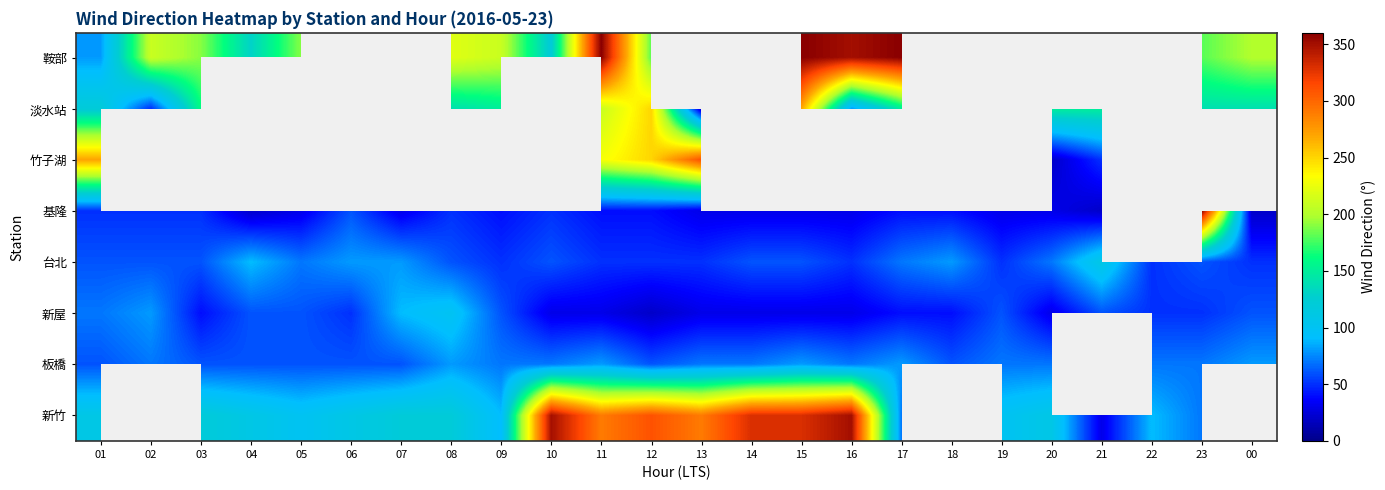

How many data points in 新屋 are above 50?

10